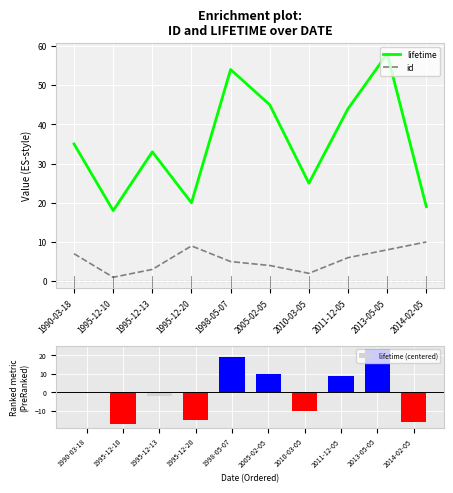

At how many categories does at least one series exceed 49?

2